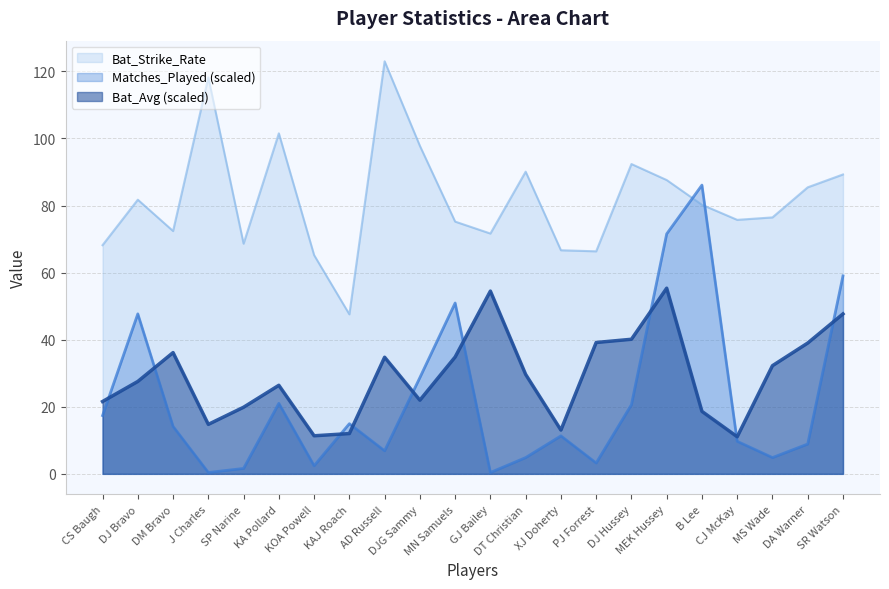

How many lines are shown in the chart?

3